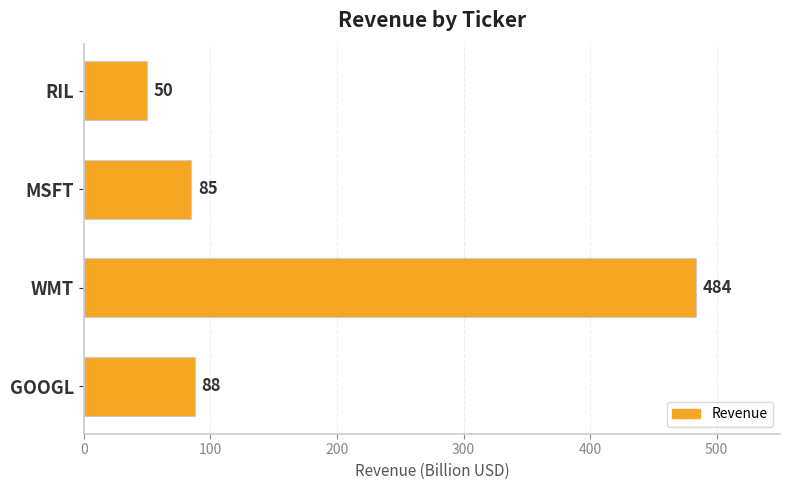

What value does the data have at RIL, to the nearest 50?

50